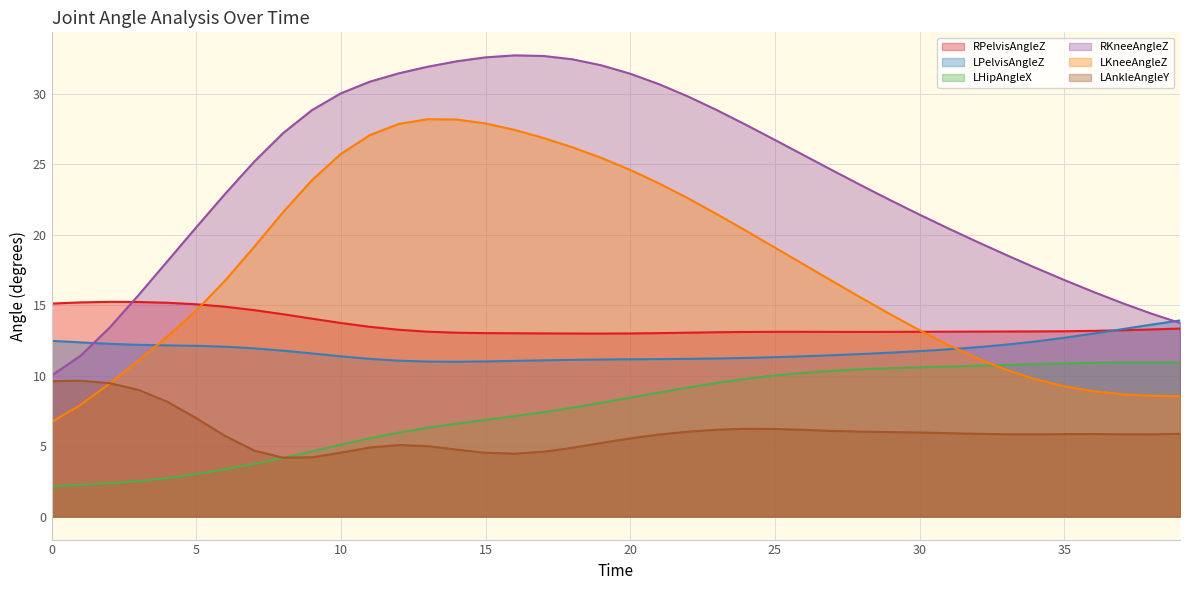

Does the chart display data point markers on the line(s)?

No